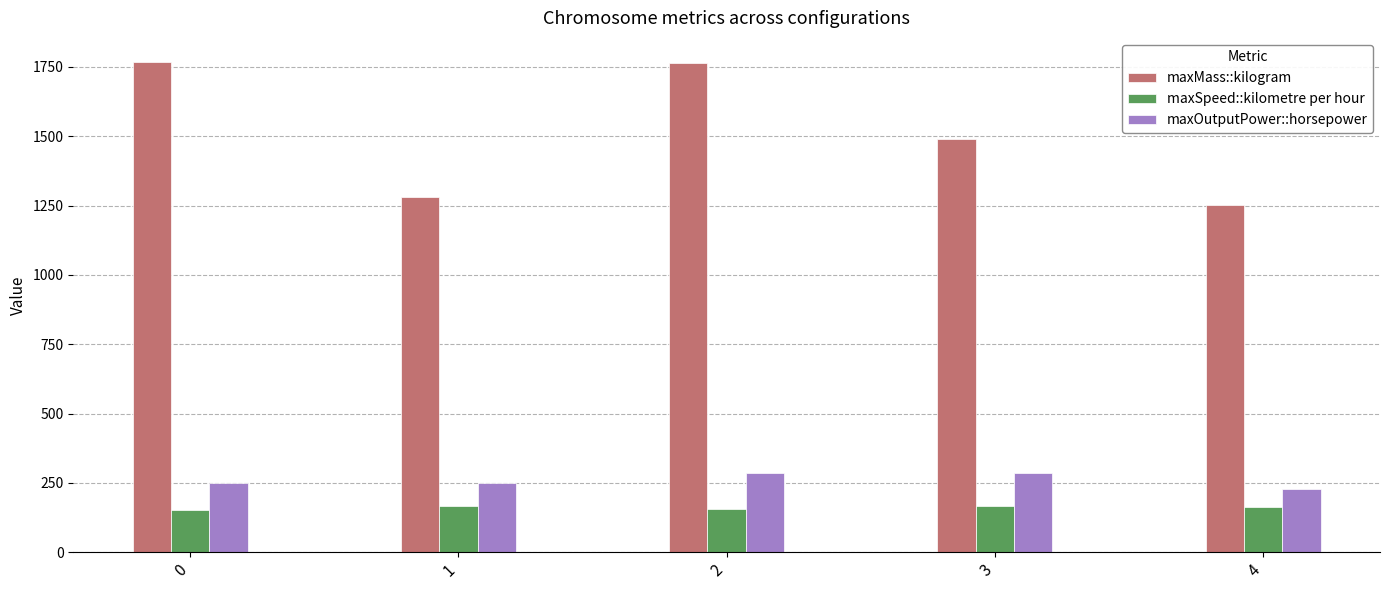

At how many categories does at least one series exceed 1404?

3